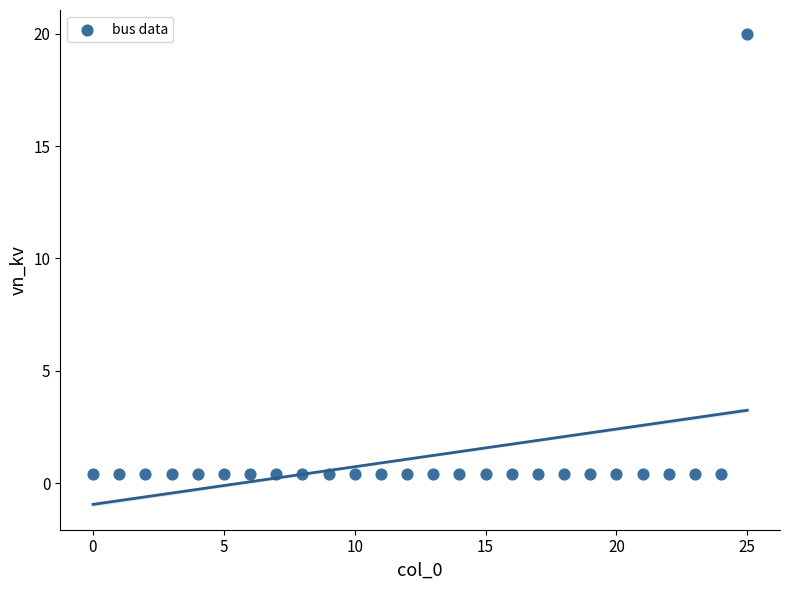

What is the range of Y values (max minus min)?

19.6